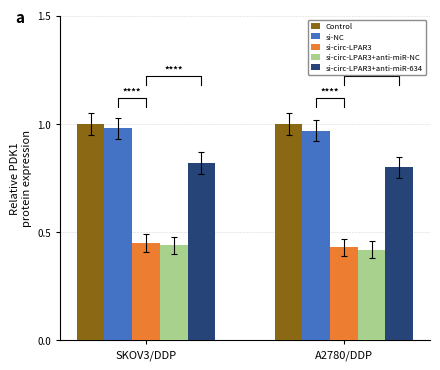

Between SKOV3/DDP and A2780/DDP, which series saw the biggest shift?

si-circ-LPAR3